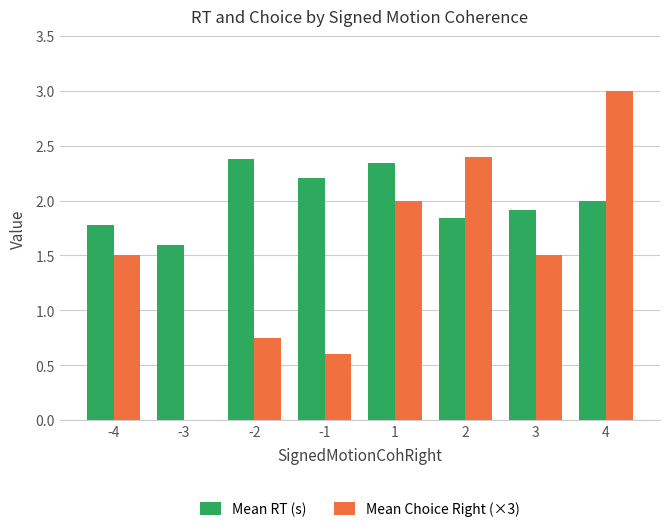

Which label corresponds to the largest value in the chart?

4